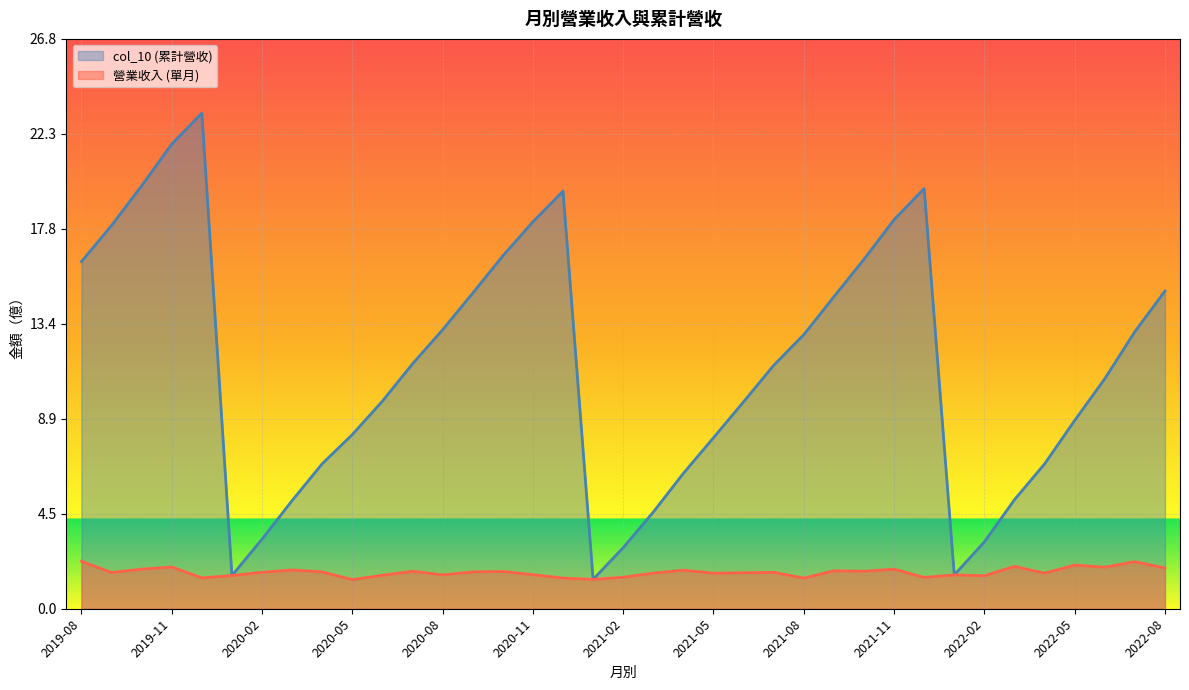

True or false: col_10 and 營業收入 intersect in this chart.

False